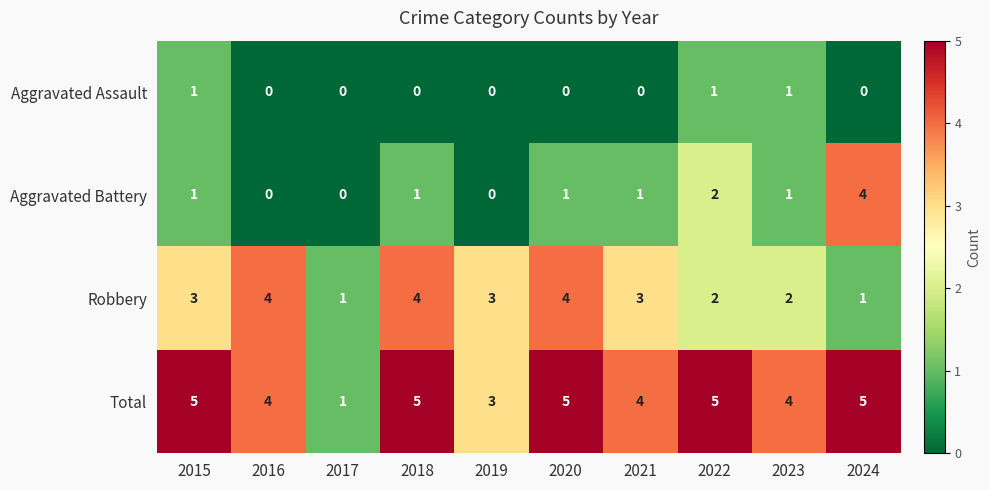

Count the number of data series in this chart.

4